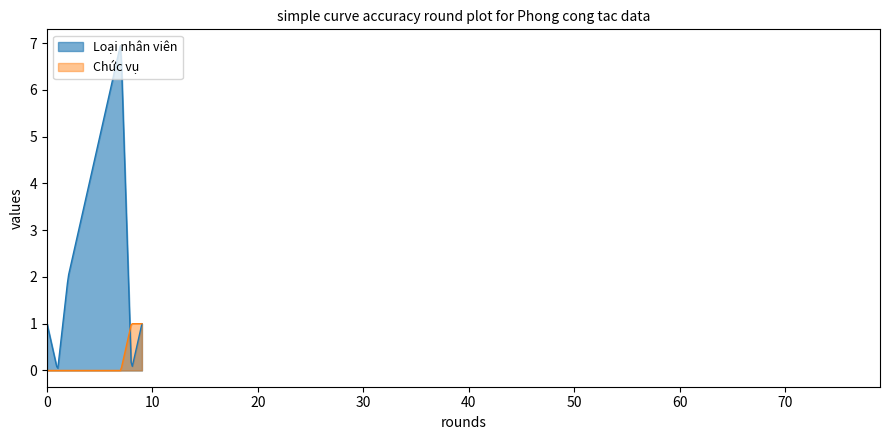

Which series has the largest range (max minus min)?

Loại nhân viên